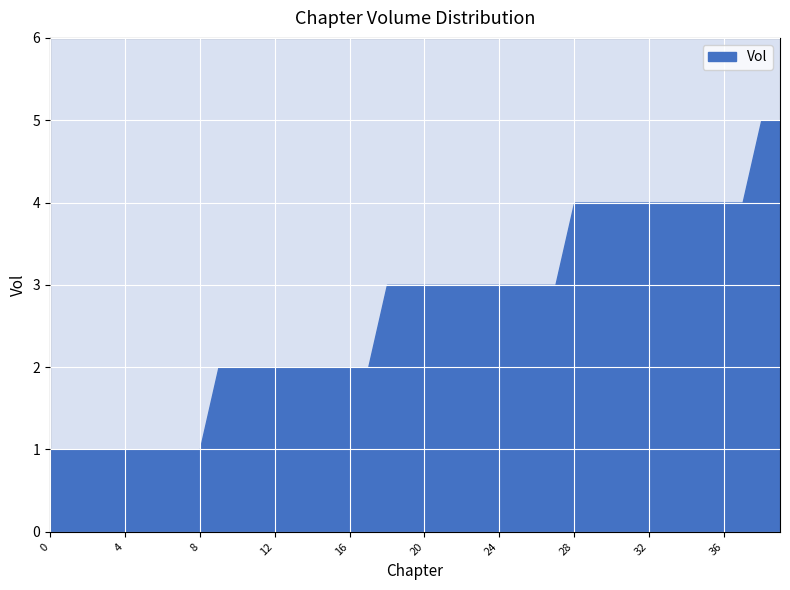

What is the maximum value shown in the chart?

5